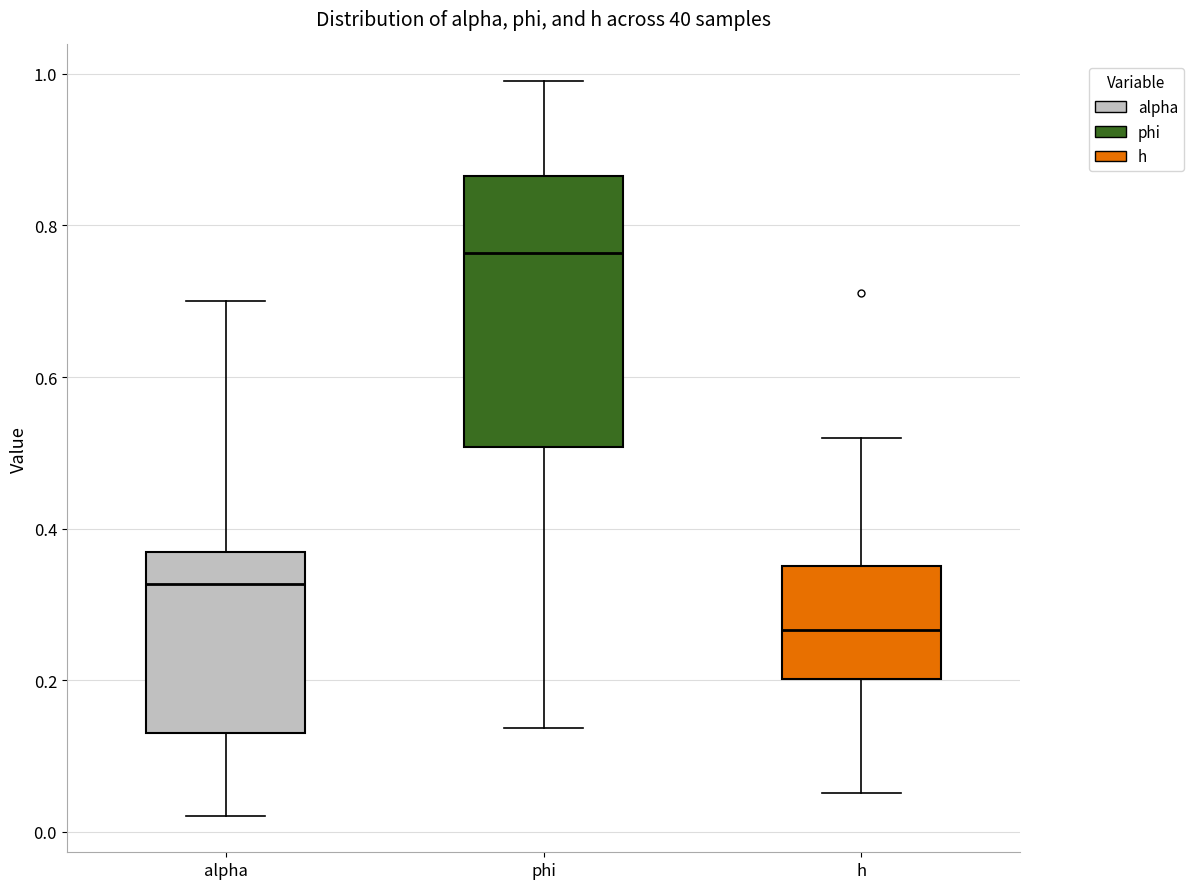

Reading left to right, transcribe this box plot: for each box, give where its median line is, the range the box spans, and where its two whiskers end, as read against the y-axis. The values are not printed on the chart, so give them approximately, as read against the axis.

alpha: median 0.32, box 0.14 to 0.36, whiskers 0.02 to 0.70
phi: median 0.76, box 0.50 to 0.86, whiskers 0.14 to 1.00
h: median 0.26, box 0.20 to 0.36, whiskers 0.06 to 0.52